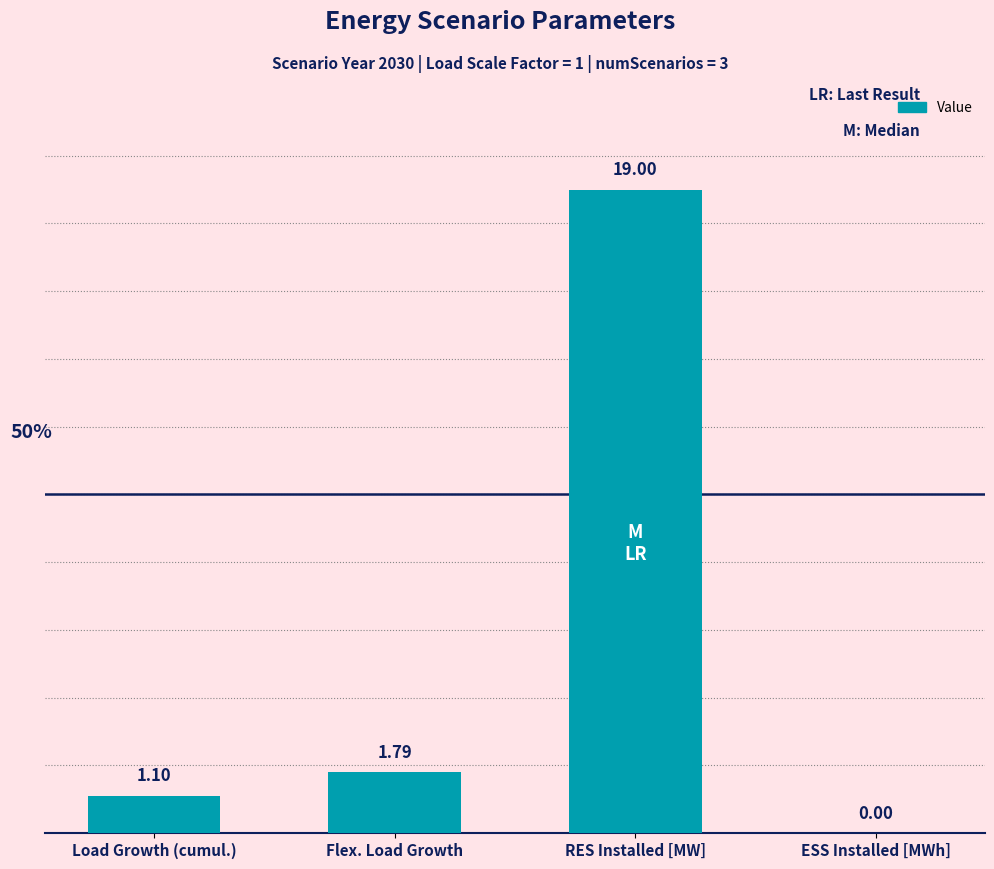

What is the sum of the values at Flex. Load Growth and RES Installed [MW]?

20.8